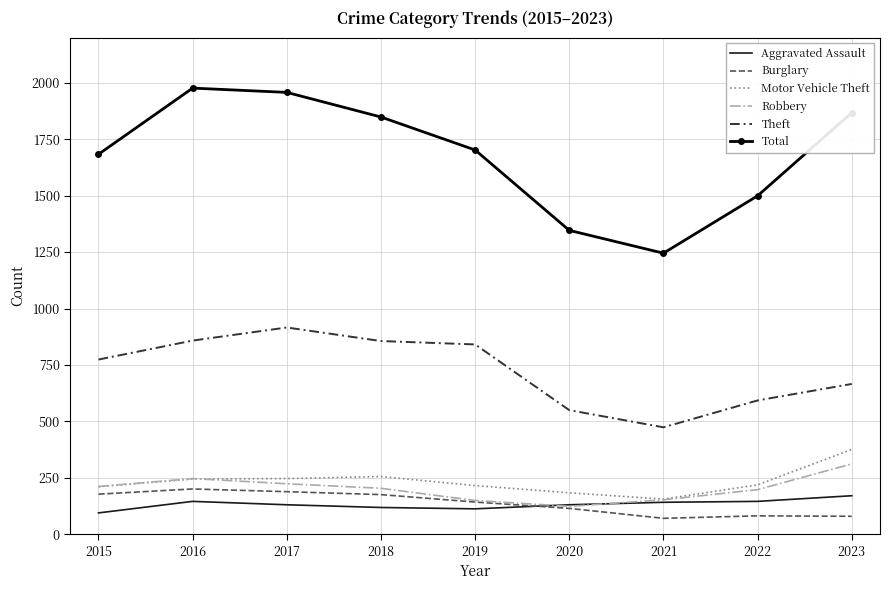

At which label does Total reach its minimum?

2021